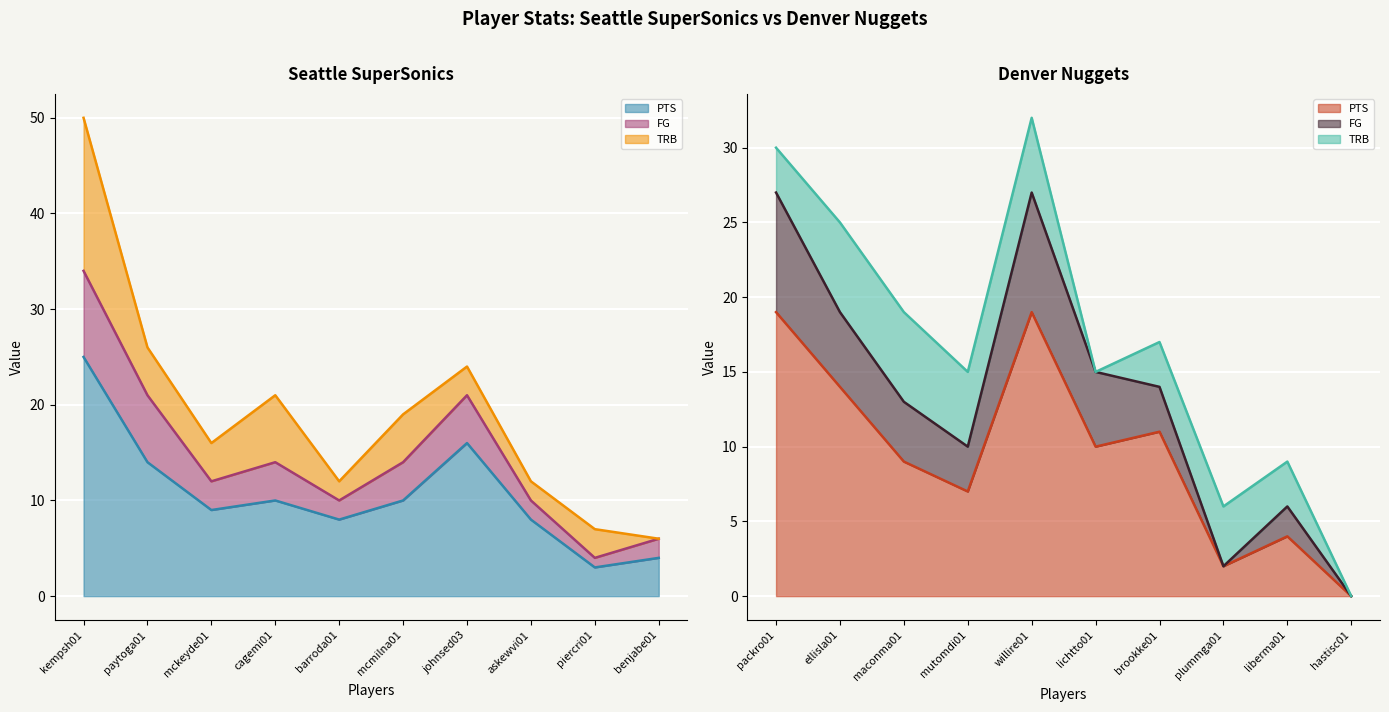

True or false: Seattle SuperSonics PTS and Denver Nuggets PTS intersect in this chart.

True